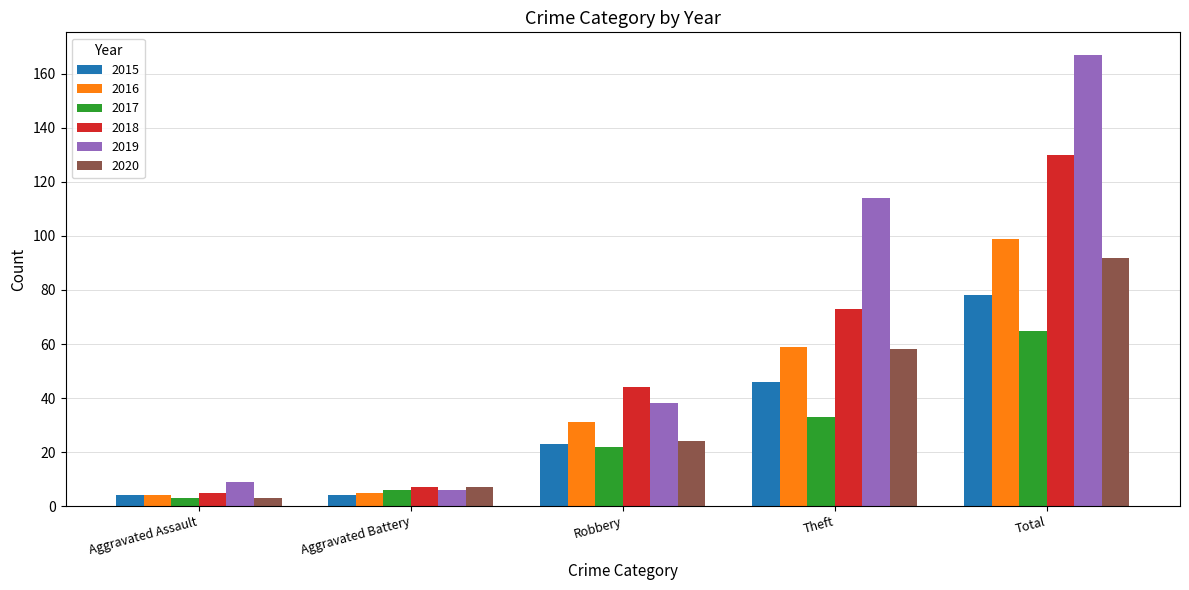

What is the difference between the maximum and minimum values in the 2020 series?

89